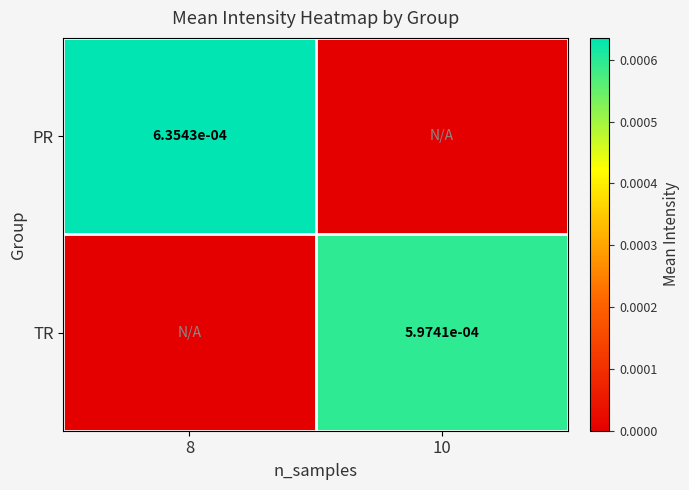

The PR series shows 0.0 at 8. True or false?

True